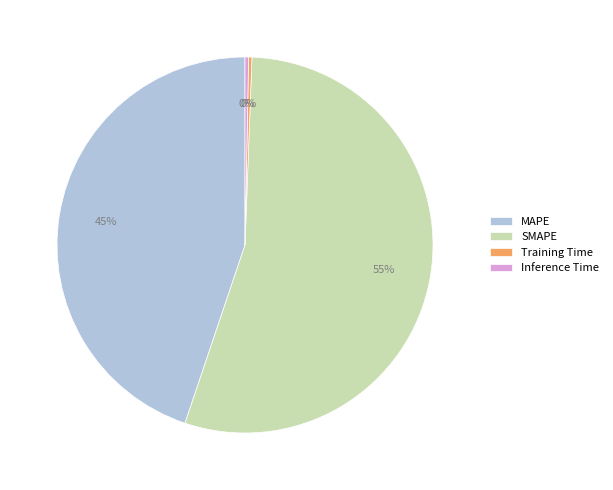

To the nearest percent, what is the difference between the MAPE and Training Time slice percentages?

45%